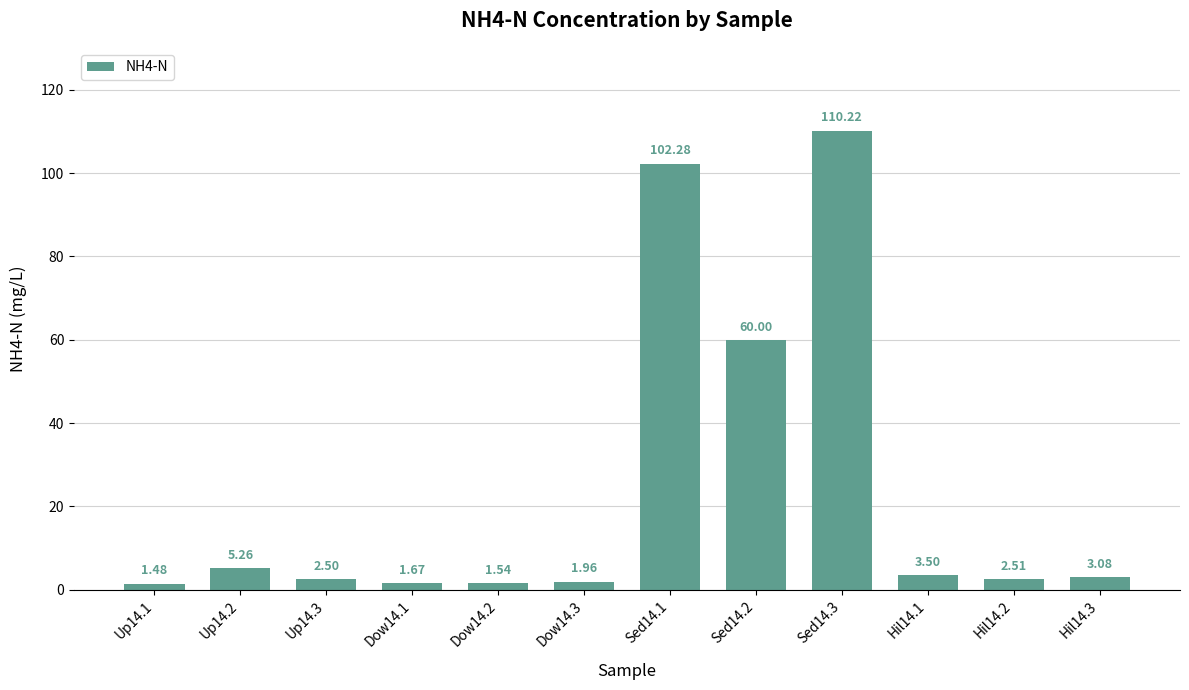

What value does the data have at Up14.3?

2.5